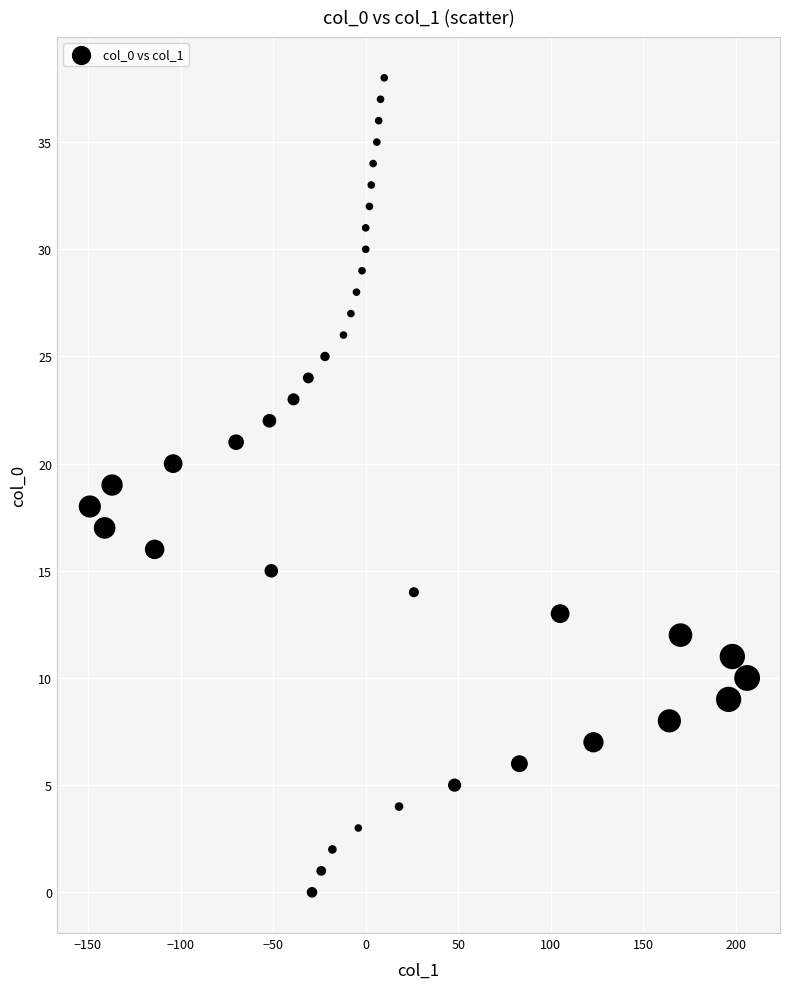

What is the range of Y values (max minus min)?

38